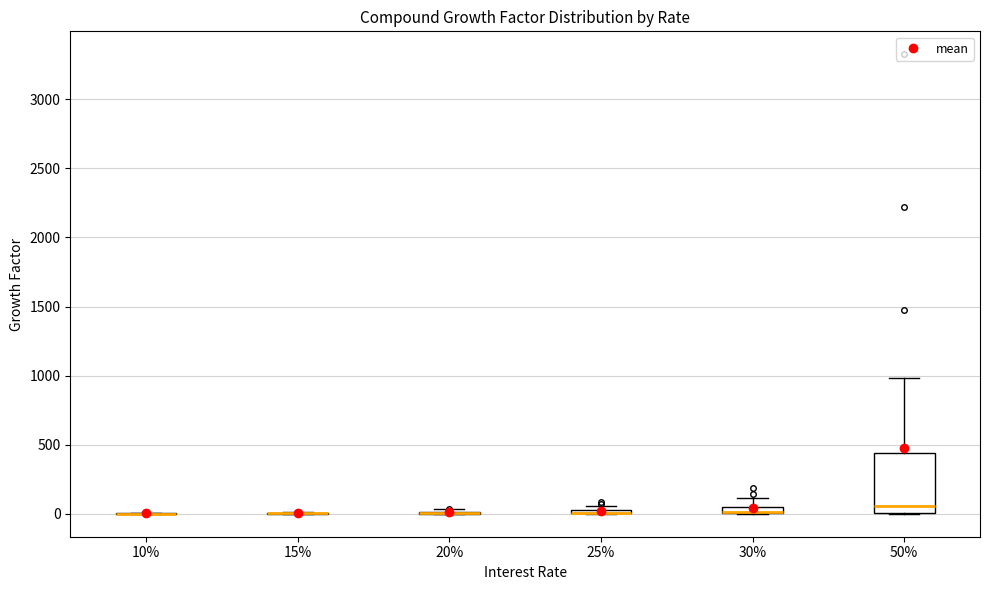

Comparing the boxes themselves (not the whiskers), which one is the tallest?

50%